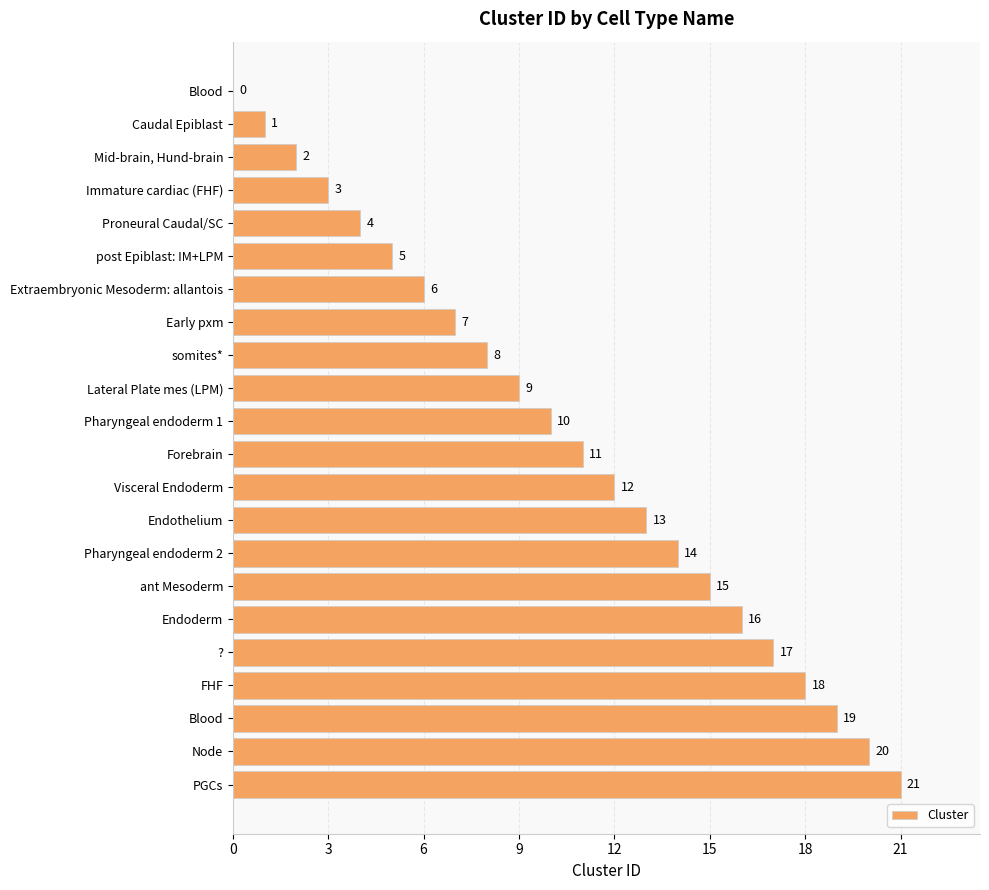

Count the number of categories in the chart.

22